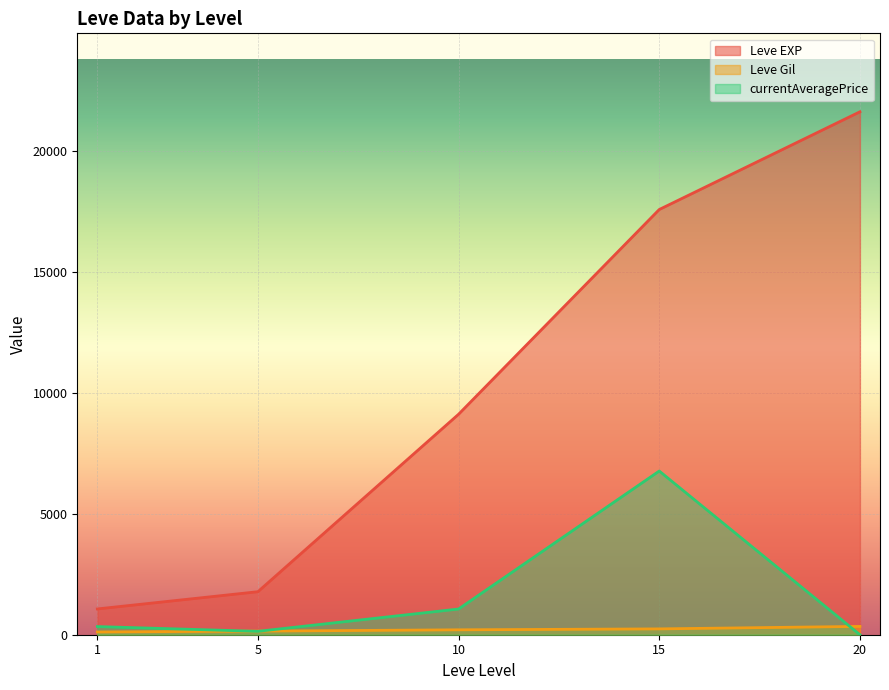

What are all the series names shown in the legend?

Leve EXP, Leve Gil, currentAveragePrice